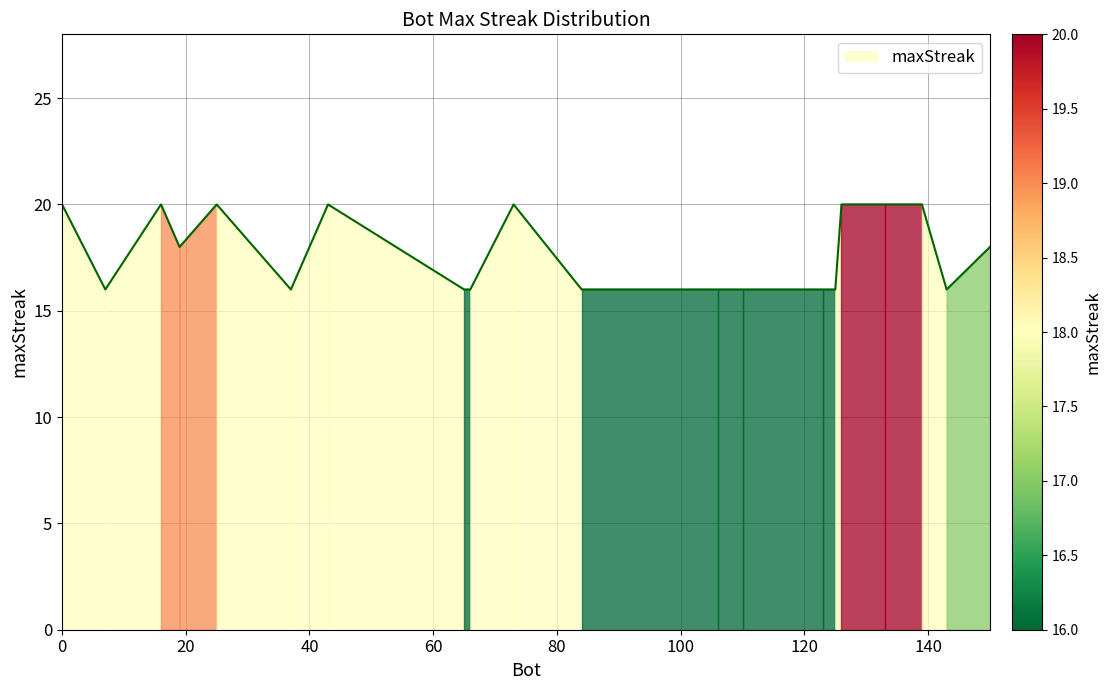

How many series are shown in this chart?

1